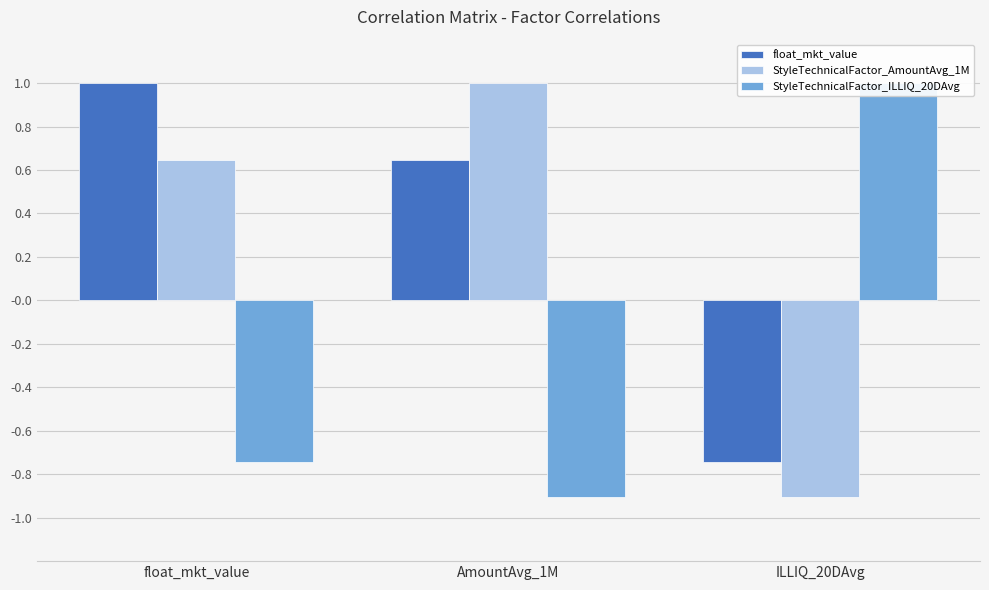

List the series in order of their peak value, lowest first.

float_mkt_value, StyleTechnicalFactor_AmountAvg_1M, StyleTechnicalFactor_ILLIQ_20DAvg